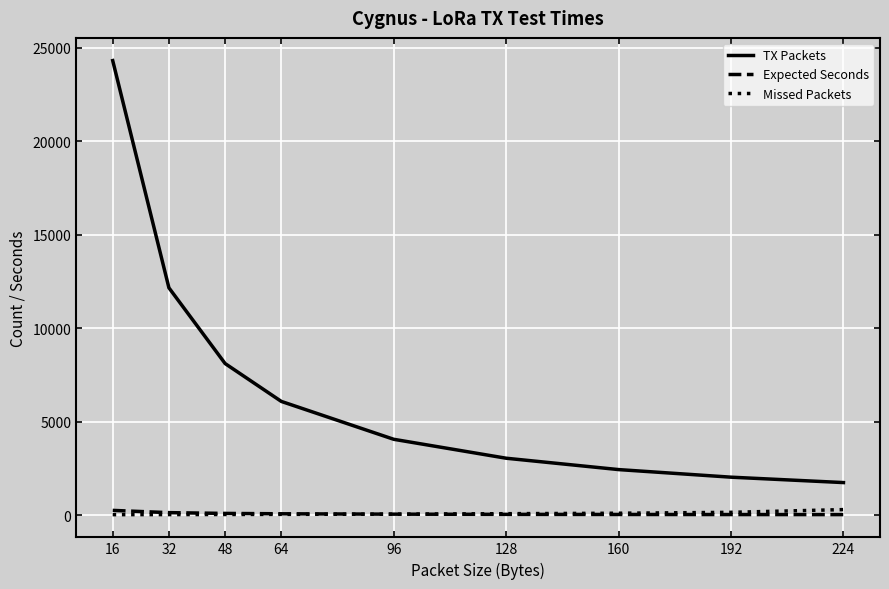

At which category is the sum across all series the highest?

16